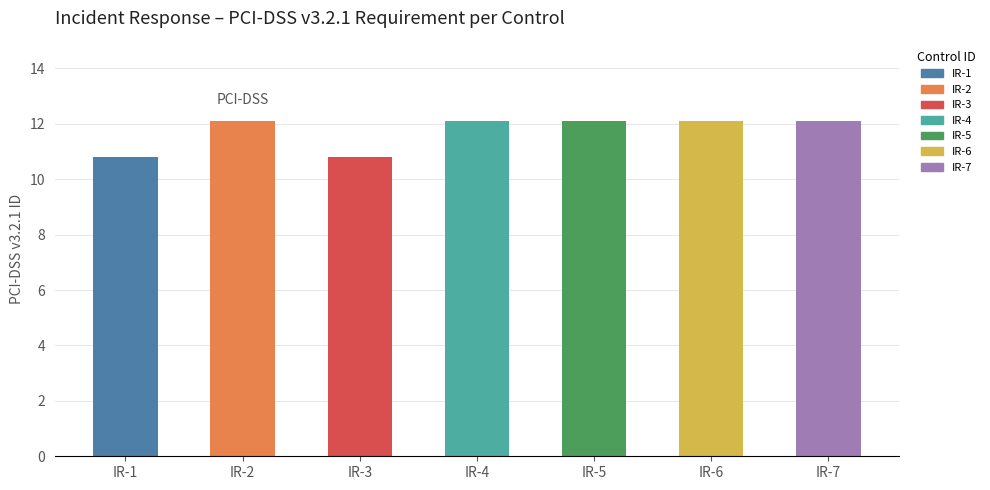

List the labels in order of value, smallest first.

IR-1, IR-3, IR-2, IR-4, IR-5, IR-6, IR-7